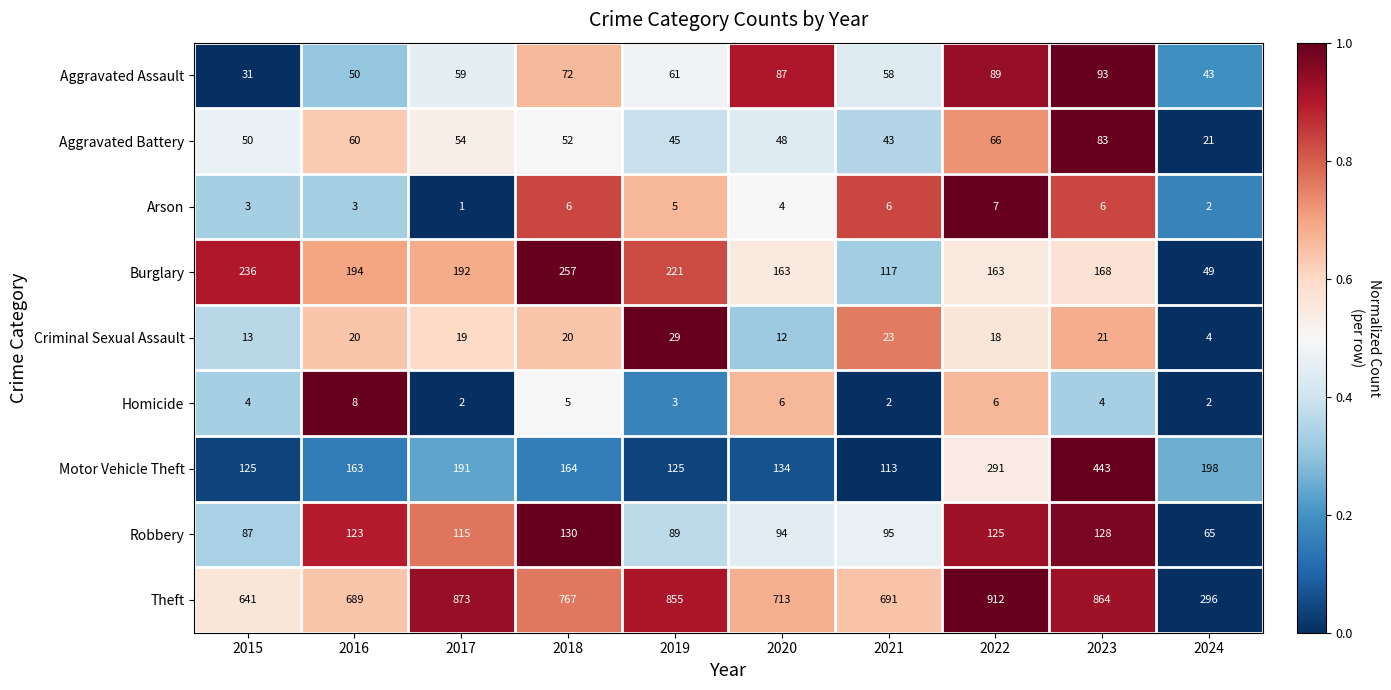

How many series are shown in this chart?

9